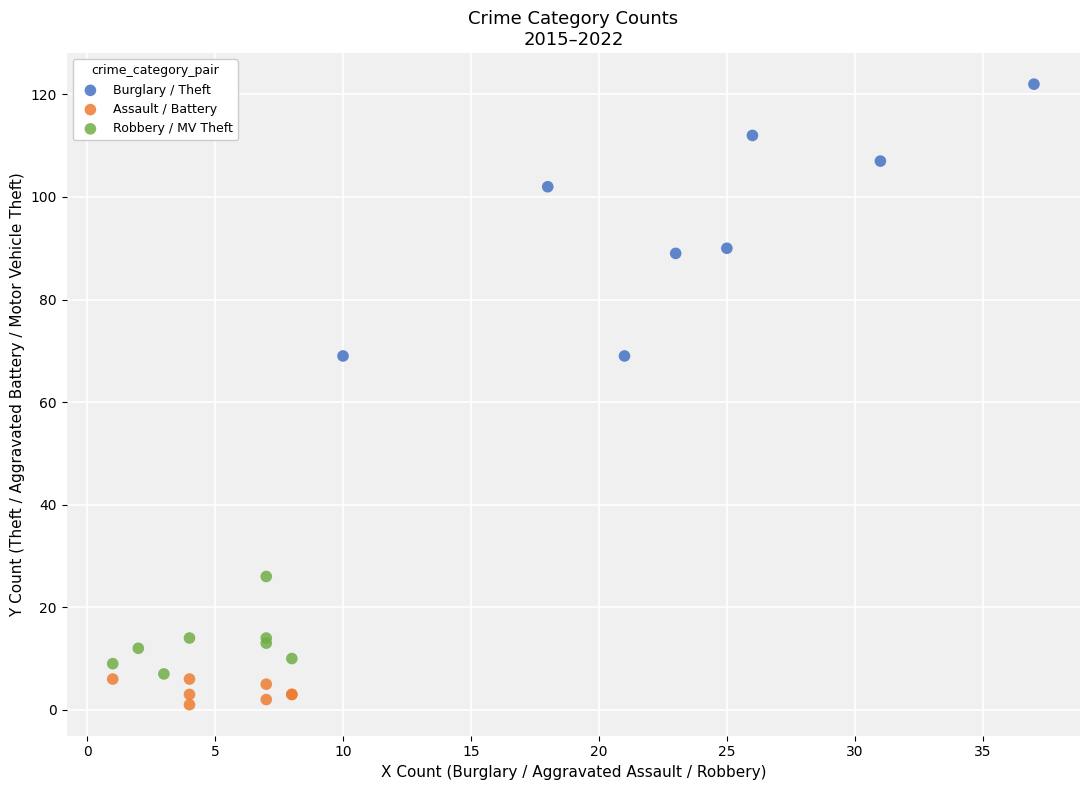

Which series contains the highest Y value?

Burglary / Theft